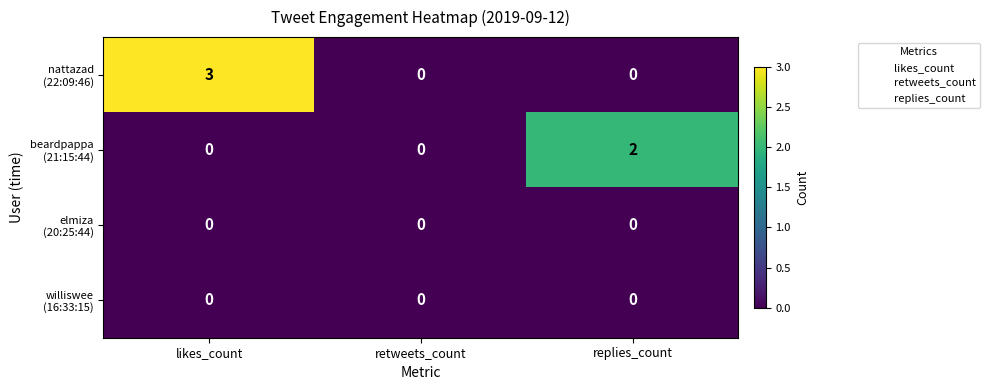

Count the number of data series in this chart.

4